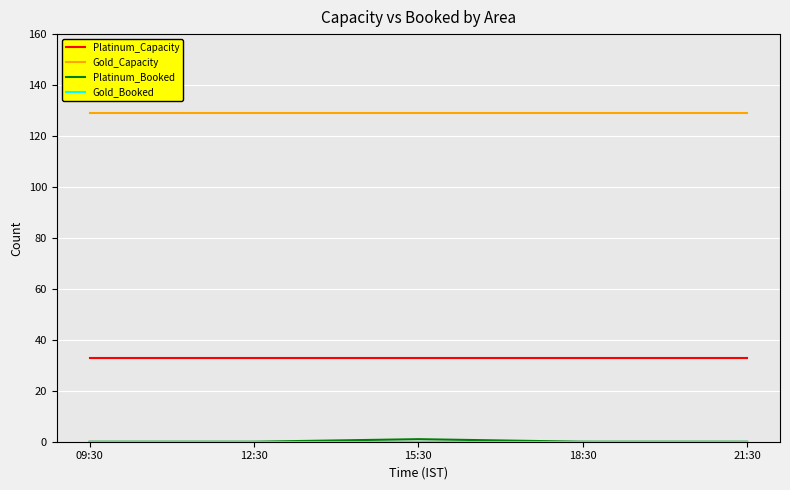

What is the total value across all series at 18:30?

162